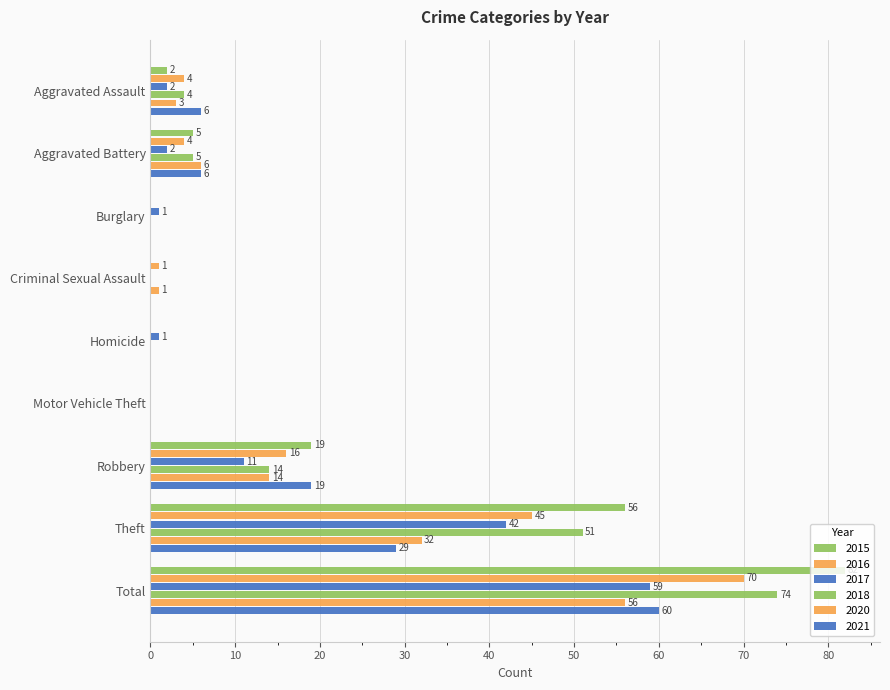

What is the sum of the 2021 values at Homicide and Aggravated Assault?

6